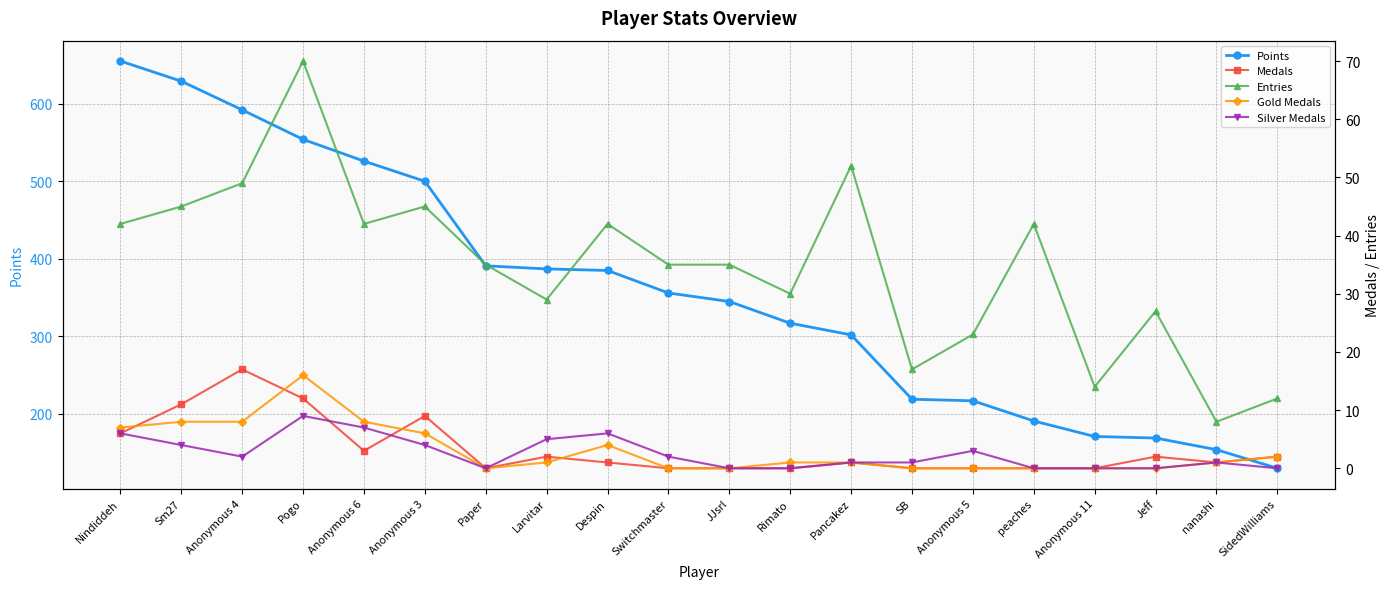

What is the difference between the highest and lowest values at JJsrl?

345